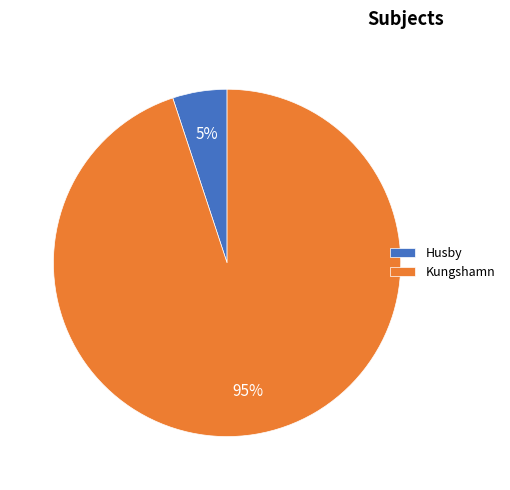

What is the largest slice in the pie chart?

Kungshamn